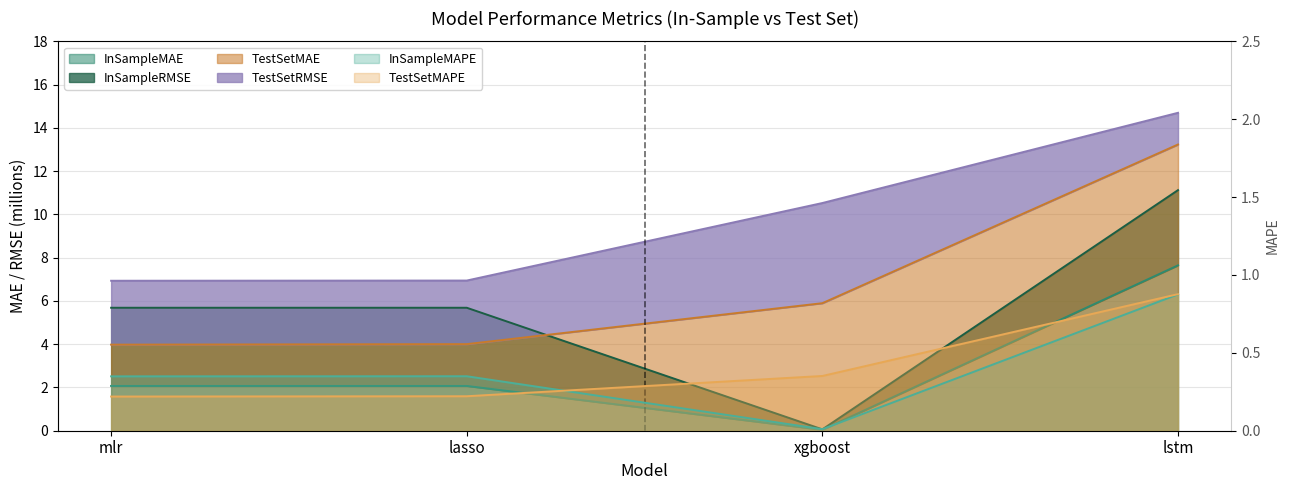

What is the maximum value for InSampleMAE?

7.6